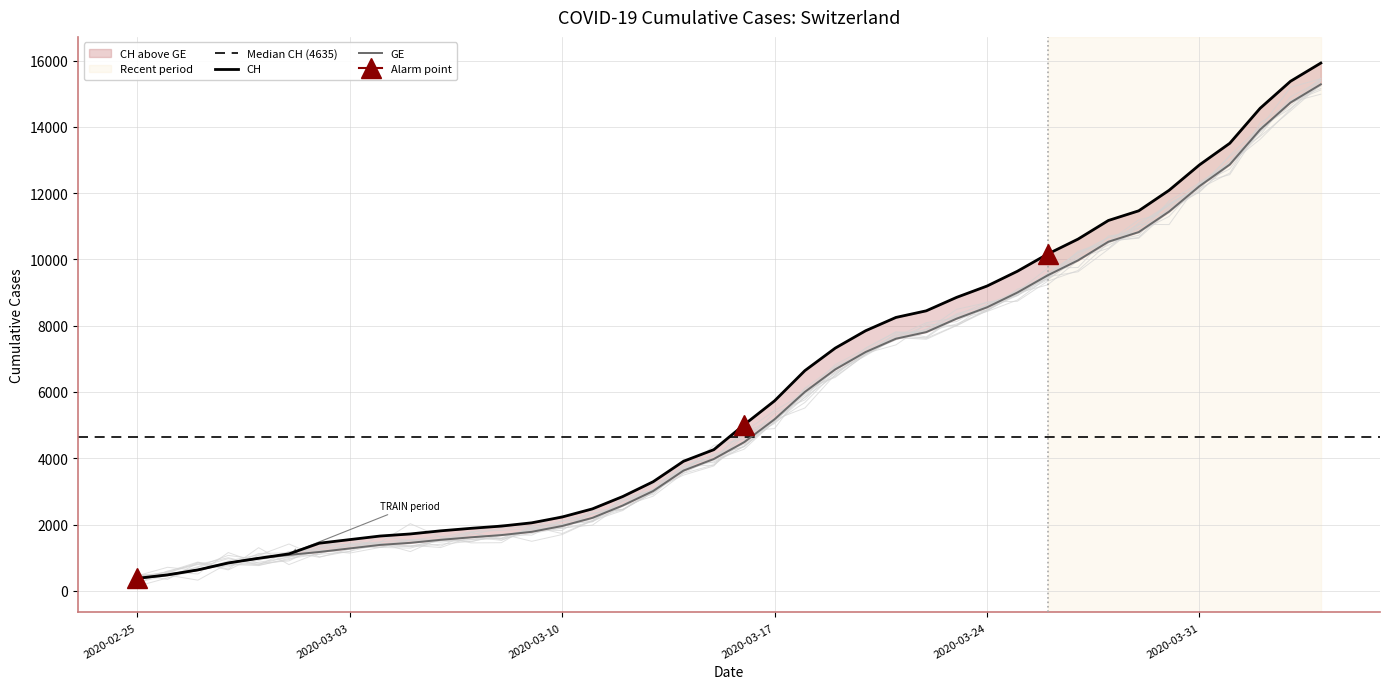

Rank the categories by GE value from lowest to highest.

2020-02-25, 2020-02-26, 2020-02-27, 2020-02-28, 2020-02-29, 2020-03-01, 2020-03-02, 2020-03-03, 2020-03-04, 2020-03-05, 2020-03-06, 2020-03-07, 2020-03-08, 2020-03-09, 2020-03-10, 2020-03-11, 2020-03-12, 2020-03-13, 2020-03-14, 2020-03-15, 2020-03-16, 2020-03-17, 2020-03-18, 2020-03-19, 2020-03-20, 2020-03-21, 2020-03-22, 2020-03-23, 2020-03-24, 2020-03-25, 2020-03-26, 2020-03-27, 2020-03-28, 2020-03-29, 2020-03-30, 2020-03-31, 2020-04-01, 2020-04-02, 2020-04-03, 2020-04-04